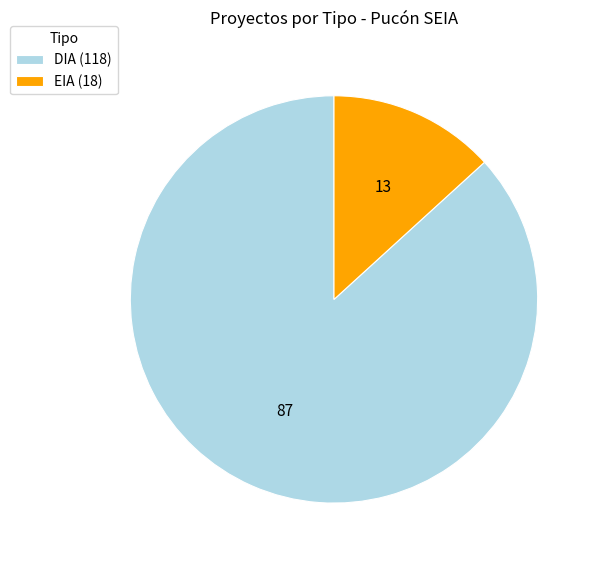

Do EIA and DIA together represent more than half of the pie?

Yes